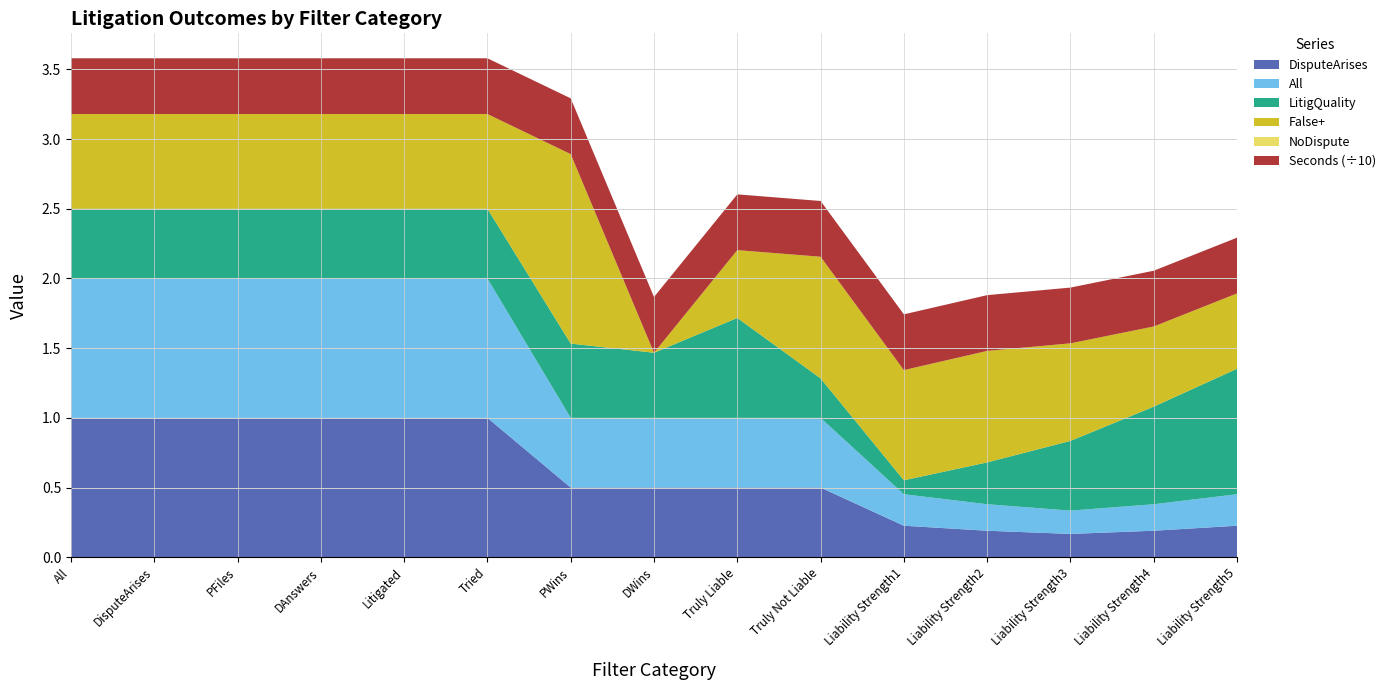

Reading left to right, extract all data points from this chart.

DisputeArises: All=1.0	DisputeArises=1.0	PFiles=1.0	DAnswers=1.0	Litigated=1.0	Tried=1.0	PWins=0.5	DWins=0.5	Truly Liable=0.5	Truly Not Liable=0.5	Liability Strength1=0.2	Liability Strength2=0.2	Liability Strength3=0.2	Liability Strength4=0.2	Liability Strength5=0.2
All: All=1.0	DisputeArises=1.0	PFiles=1.0	DAnswers=1.0	Litigated=1.0	Tried=1.0	PWins=0.5	DWins=0.5	Truly Liable=0.5	Truly Not Liable=0.5	Liability Strength1=0.2	Liability Strength2=0.2	Liability Strength3=0.2	Liability Strength4=0.2	Liability Strength5=0.2
LitigQuality: All=0.5	DisputeArises=0.5	PFiles=0.5	DAnswers=0.5	Litigated=0.5	Tried=0.5	PWins=0.5	DWins=0.5	Truly Liable=0.7	Truly Not Liable=0.3	Liability Strength1=0.1	Liability Strength2=0.3	Liability Strength3=0.5	Liability Strength4=0.7	Liability Strength5=0.9
NoDispute: All=0.0	DisputeArises=0.0	PFiles=0.0	DAnswers=0.0	Litigated=0.0	Tried=0.0	PWins=0.0	DWins=0.0	Truly Liable=0.0	Truly Not Liable=0.0	Liability Strength1=0.0	Liability Strength2=0.0	Liability Strength3=0.0	Liability Strength4=0.0	Liability Strength5=0.0
False+: All=0.7	DisputeArises=0.7	PFiles=0.7	DAnswers=0.7	Litigated=0.7	Tried=0.7	PWins=1.4	DWins=0.0	Truly Liable=0.5	Truly Not Liable=0.9	Liability Strength1=0.8	Liability Strength2=0.8	Liability Strength3=0.7	Liability Strength4=0.6	Liability Strength5=0.5
Seconds: All=4.0	DisputeArises=4.0	PFiles=4.0	DAnswers=4.0	Litigated=4.0	Tried=4.0	PWins=4.0	DWins=4.0	Truly Liable=4.0	Truly Not Liable=4.0	Liability Strength1=4.0	Liability Strength2=4.0	Liability Strength3=4.0	Liability Strength4=4.0	Liability Strength5=4.0